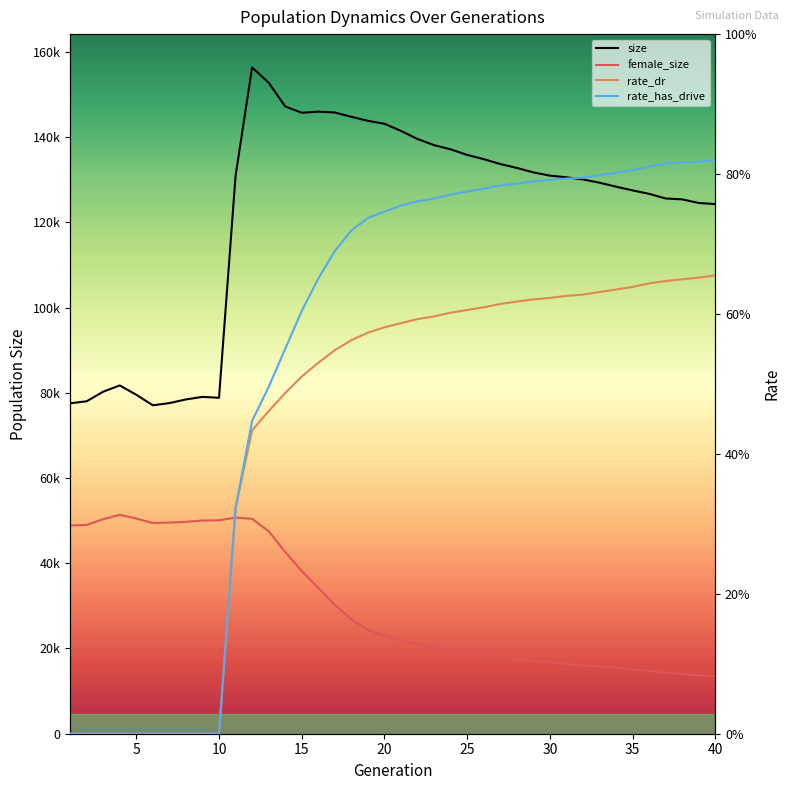

Reading left to right, transcribe all the data shown in this chart.

size: 77537.0	78016.0	80271.0	81732.0	79539.0	77073.0	77583.0	78447.0	79048.0	78831.0	130890.0	156360.0	152791.0	147214.0	145717.0	145984.0	145779.0	144771.0	143827.0	143140.0	141473.0	139569.0	138123.0	137141.0	135830.0	134842.0	133688.0	132781.0	131731.0	130967.0	130586.0	130068.0	129315.0	128382.0	127504.0	126695.0	125608.0	125398.0	124553.0	124286.0
female_size: 48862.0	48996.0	50350.0	51360.0	50496.0	49440.0	49557.0	49725.0	50026.0	50074.0	50720.0	50423.0	47521.0	42673.0	38177.0	34242.0	30201.0	26877.0	24351.0	23037.0	21872.0	20971.0	20217.0	19562.0	18956.0	18432.0	17870.0	17537.0	17068.0	16739.0	16384.0	16044.0	15810.0	15475.0	15069.0	14761.0	14265.0	14039.0	13706.0	13521.0
rate_dr: 0.0	0.0	0.0	0.0	0.0	0.0	0.0	0.0	0.0	0.0	0.3	0.4	0.5	0.5	0.5	0.5	0.5	0.6	0.6	0.6	0.6	0.6	0.6	0.6	0.6	0.6	0.6	0.6	0.6	0.6	0.6	0.6	0.6	0.6	0.6	0.6	0.6	0.6	0.7	0.7
rate_has_drive: 0.0	0.0	0.0	0.0	0.0	0.0	0.0	0.0	0.0	0.0	0.3	0.4	0.5	0.5	0.6	0.7	0.7	0.7	0.7	0.7	0.8	0.8	0.8	0.8	0.8	0.8	0.8	0.8	0.8	0.8	0.8	0.8	0.8	0.8	0.8	0.8	0.8	0.8	0.8	0.8